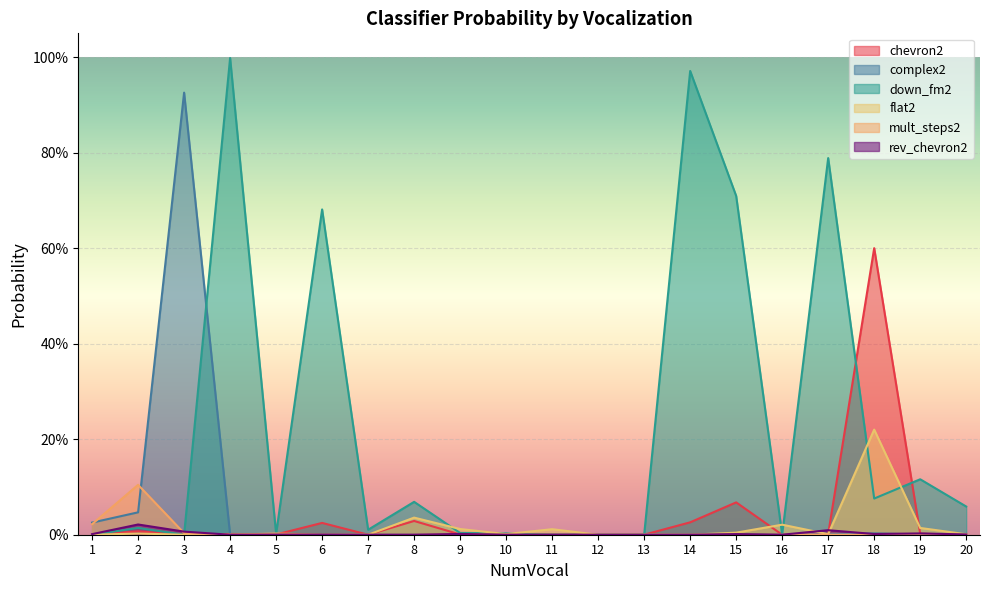

What are all the series names shown in the legend?

chevron2, complex2, down_fm2, flat2, mult_steps2, rev_chevron2